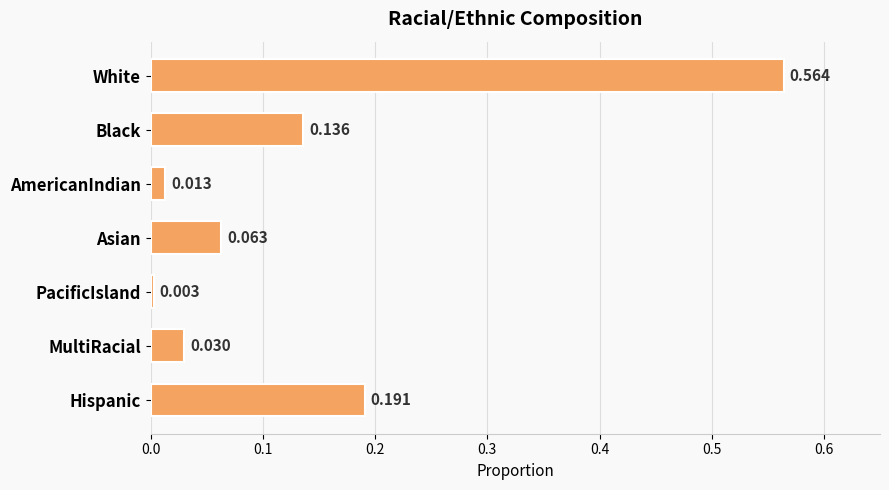

What is the label of the 1st bar from the bottom?

Hispanic